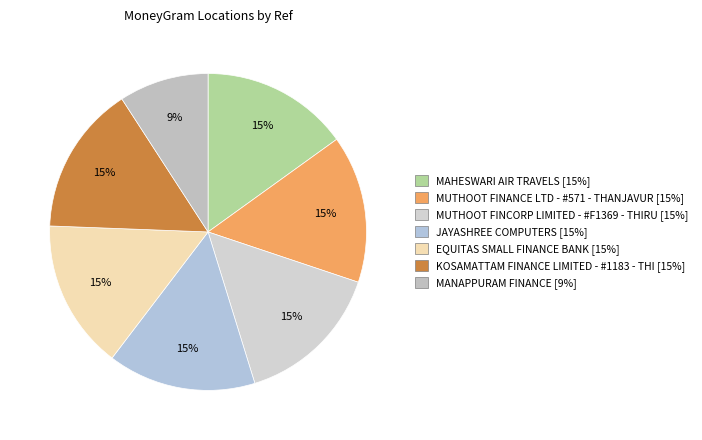

True or false: KOSAMATTAM FINANCE LIMITED - #1183 - THI accounts for 28% of the total.

False